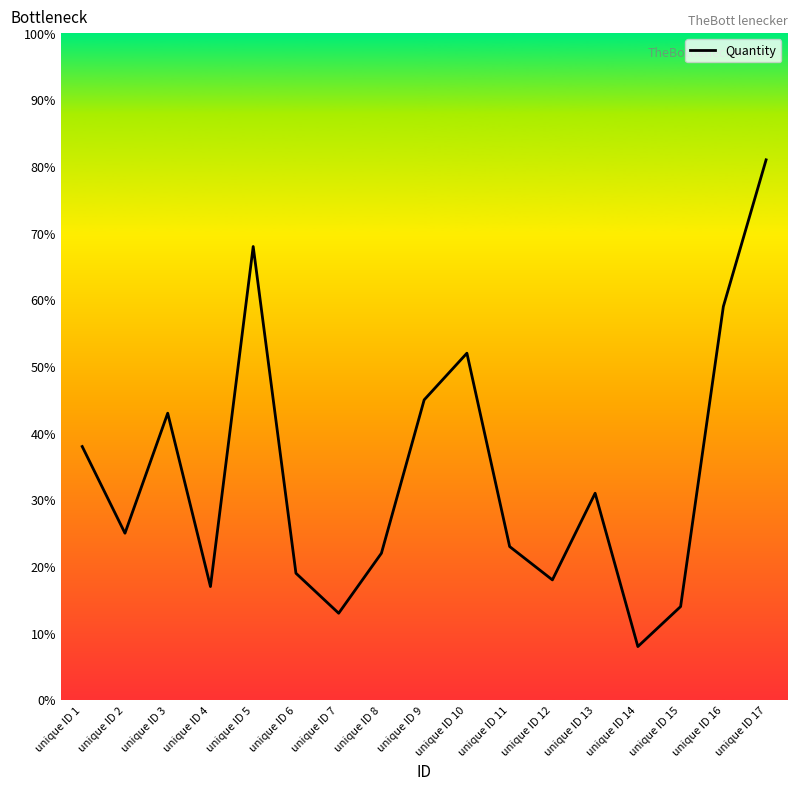

True or false: the data shows 45 at unique ID 9.

True